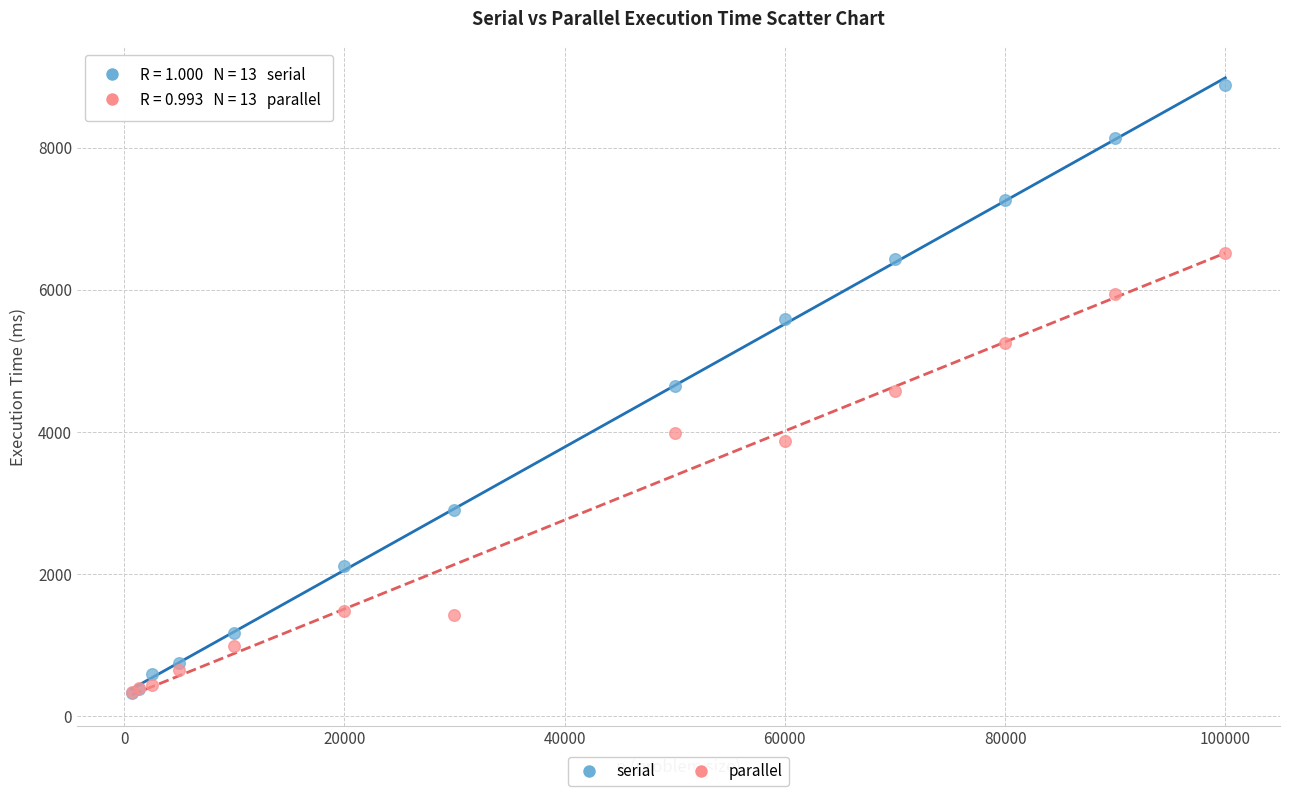

Which series has the largest Y range (max minus min)?

serial